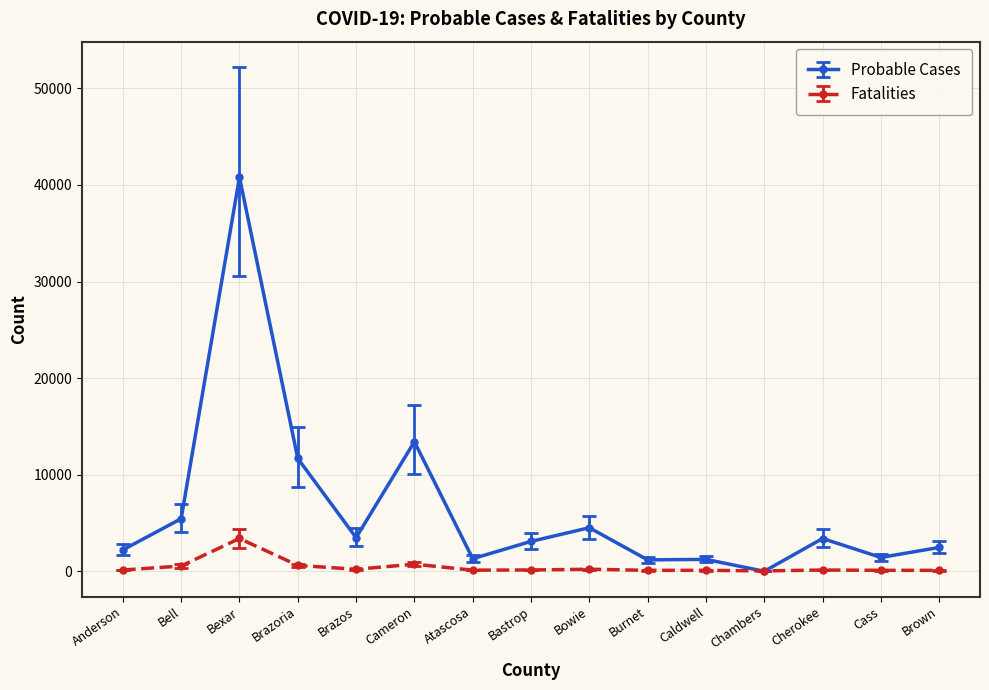

What position from the left is Bowie?

9